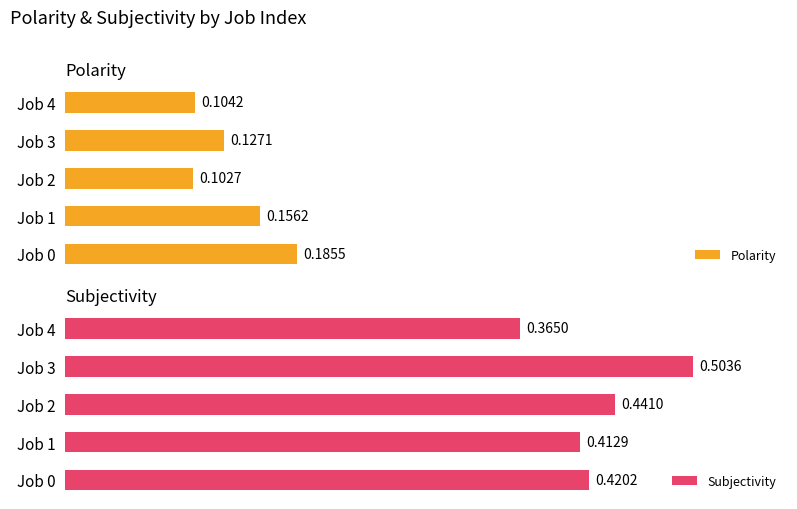

What is the value of the Subjectivity bar at the 5th from the left?

0.4